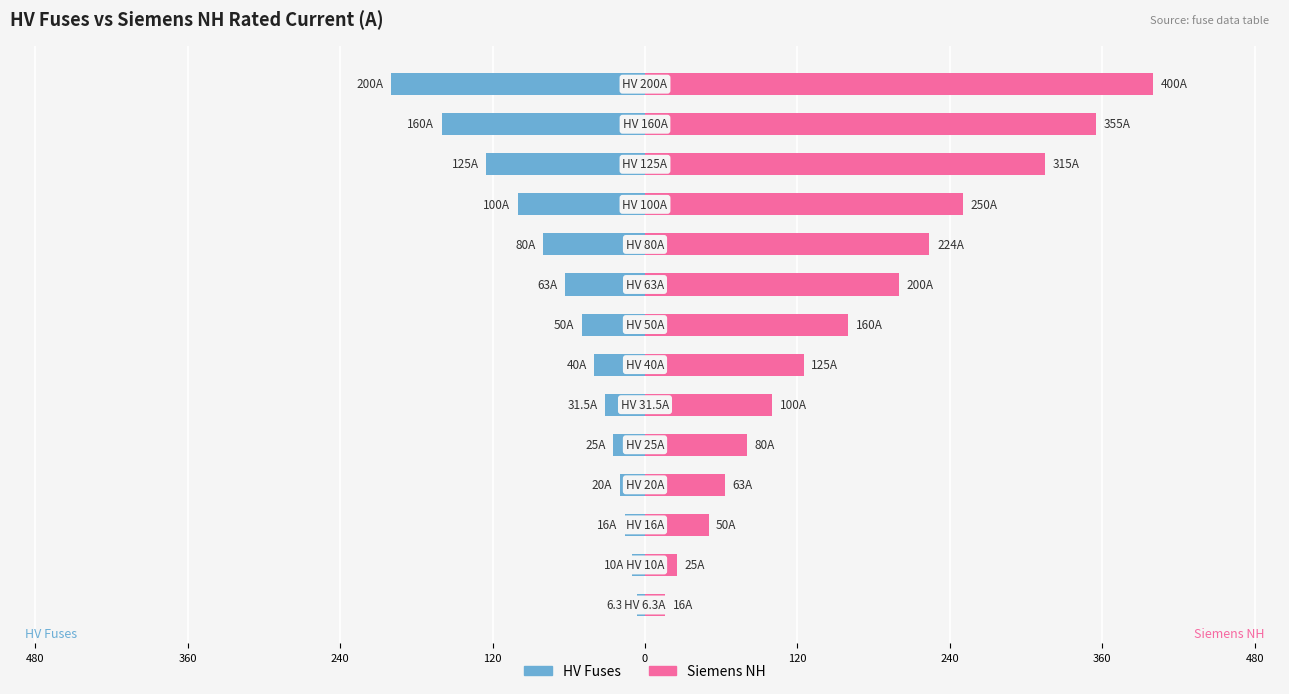

Rank the series by their maximum value, from highest to lowest.

Siemens NH, HV Fuses